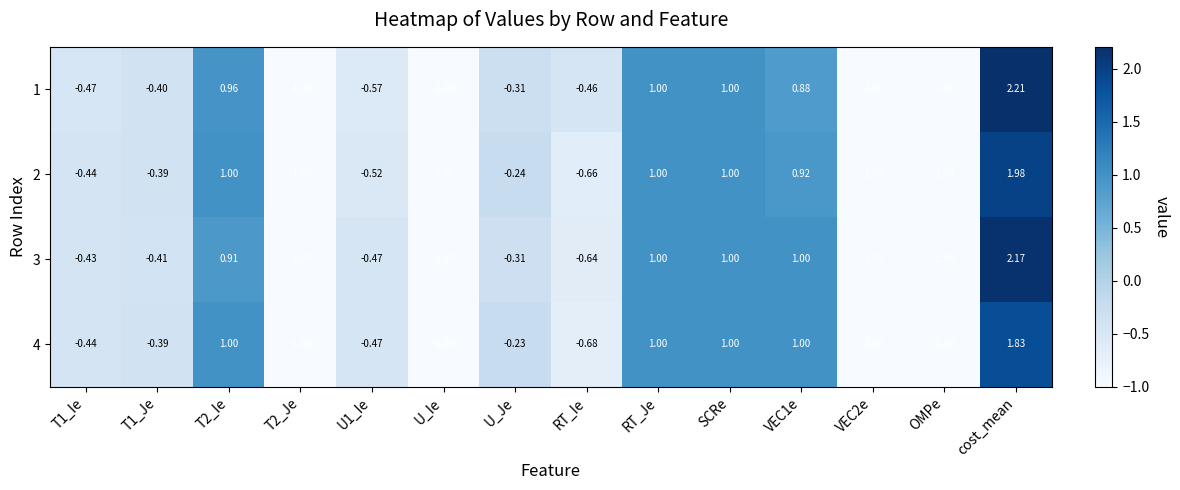

At which category does the chart reach its peak across all series?

cost_mean